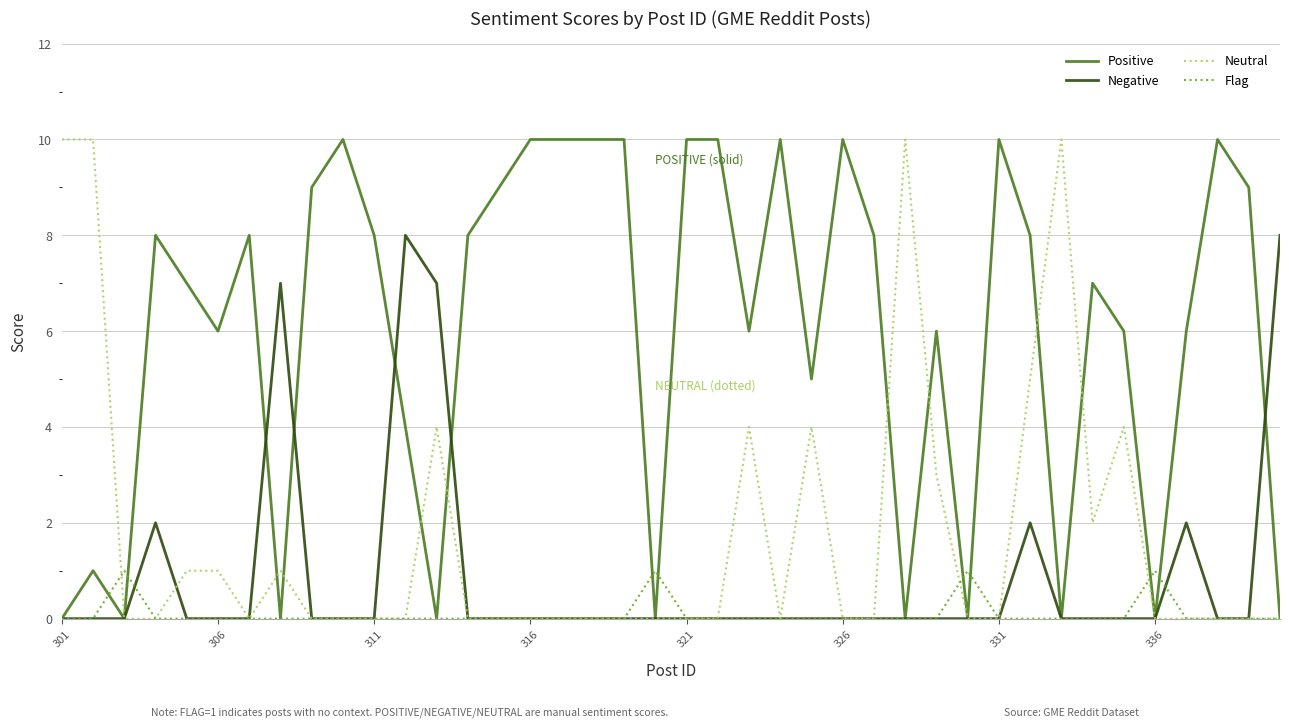

What is the maximum value for Negative?

8